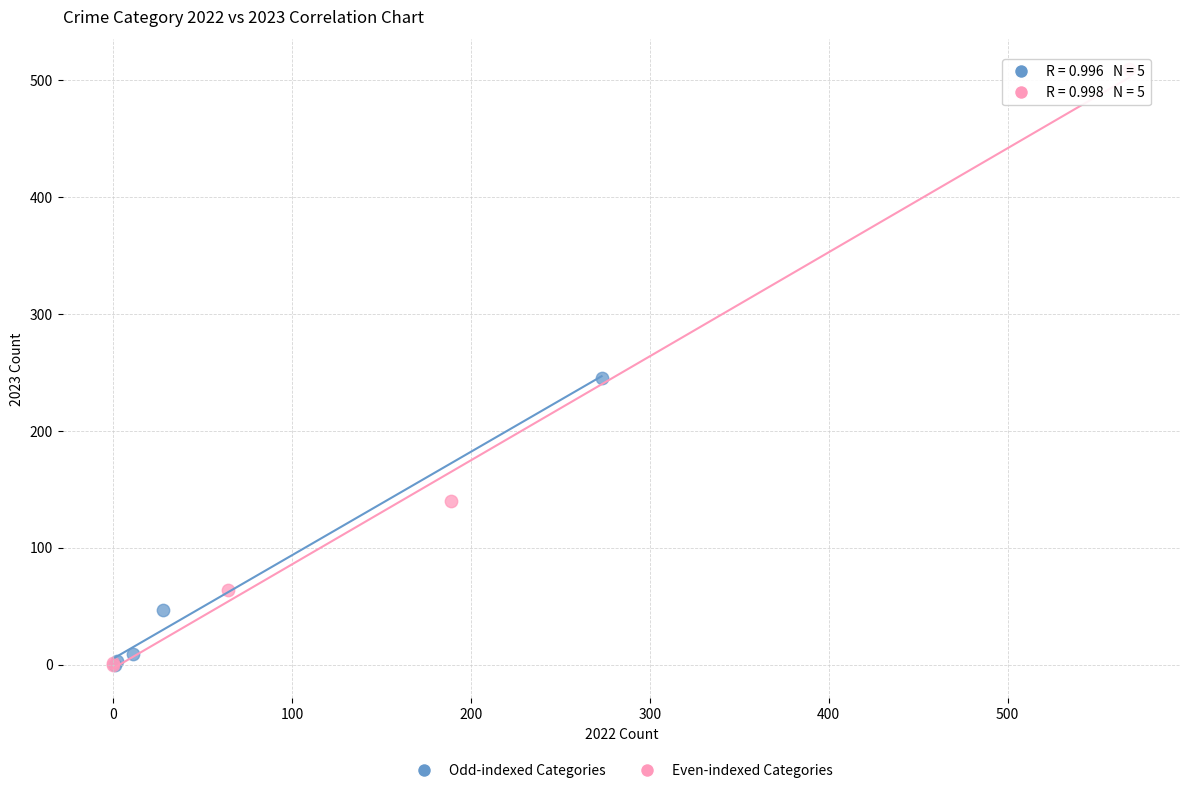

Which series has the largest Y range (max minus min)?

Even-indexed Categories